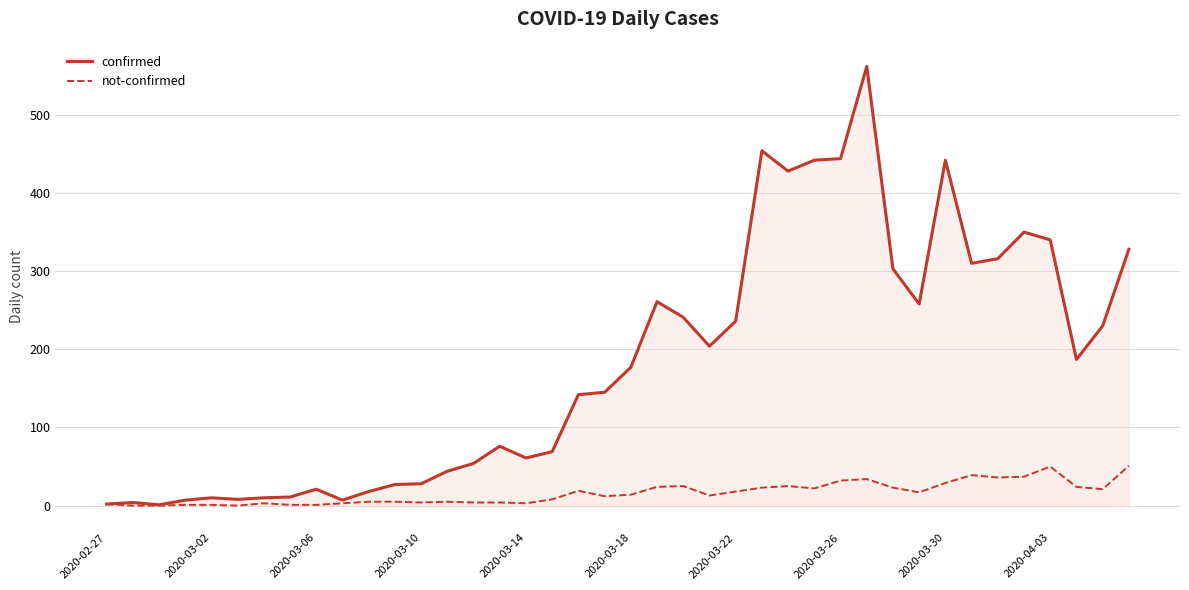

Reading left to right, extract all data points from this chart.

confirmed: 2	4	1	7	10	8	10	11	21	7	18	27	28	44	54	76	61	69	142	145	177	261	241	204	236	454	428	442	444	562	303	258	442	310	316	350	340	187	230	328
not-confirmed: 2	0	0	1	1	0	3	1	1	3	5	5	4	5	4	4	3	8	19	12	14	24	25	13	18	23	25	22	32	34	23	17	29	39	36	37	50	24	21	51